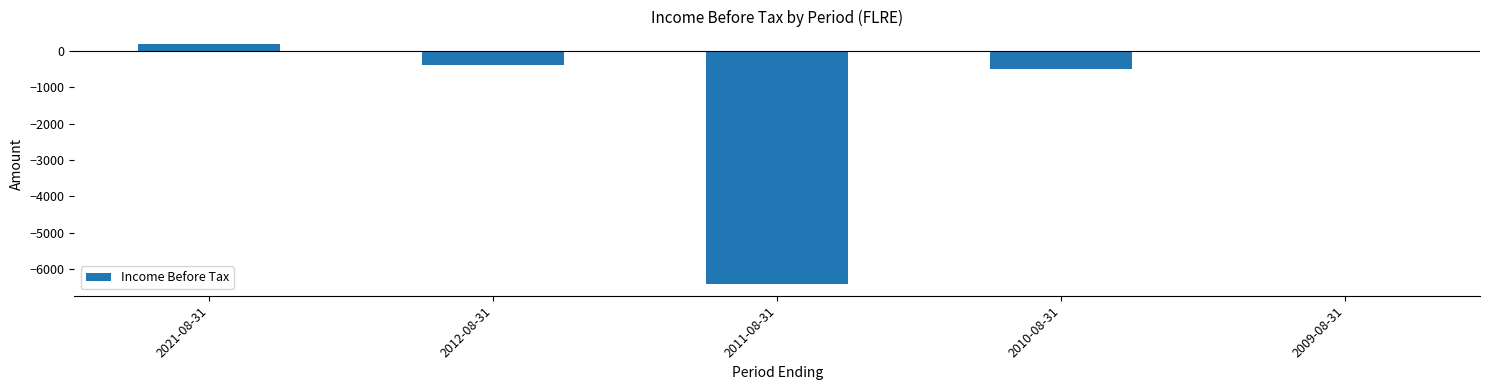

Reading left to right, transcribe all the data shown in this chart.

2021-08-31=200	2012-08-31=-400	2011-08-31=-6400	2010-08-31=-500	2009-08-31=0